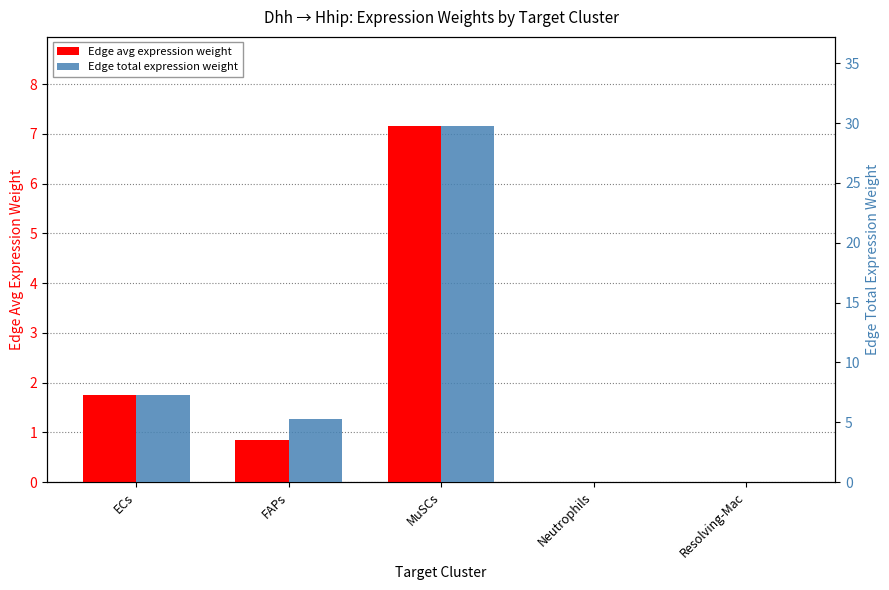

At which label is Edge total expression weight closest to 14?

ECs